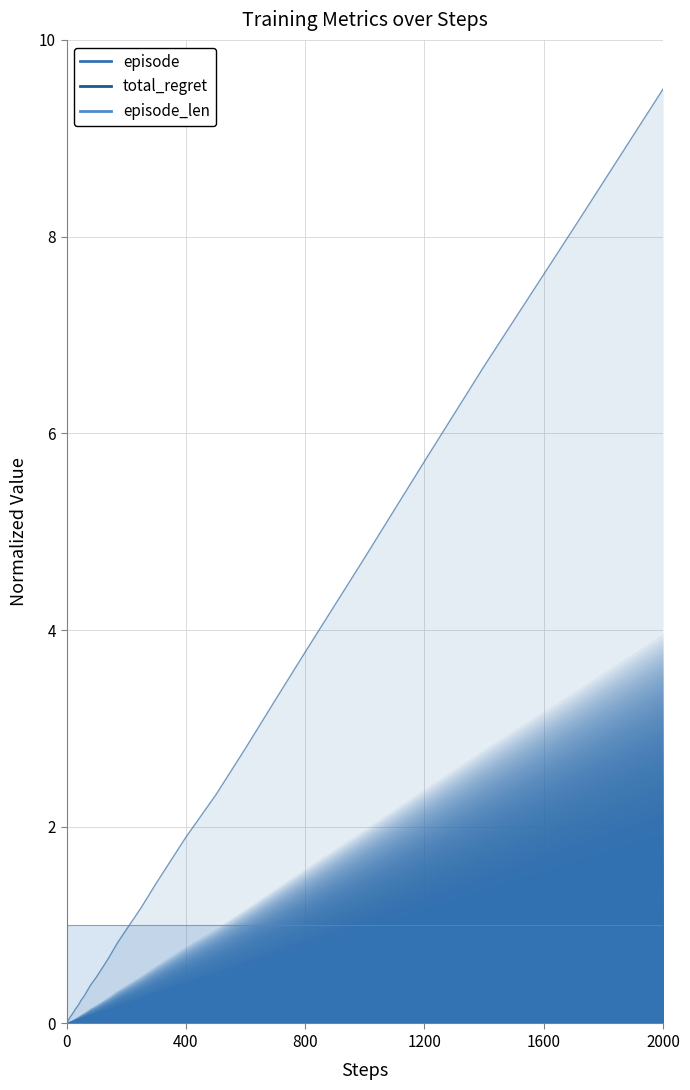

At how many categories does at least one series exceed 6?

3